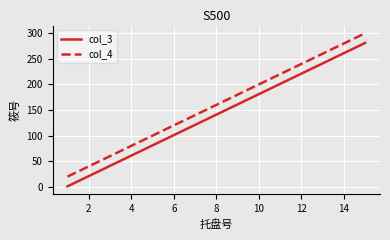

True or false: col_3 and col_4 cross at least once.

False